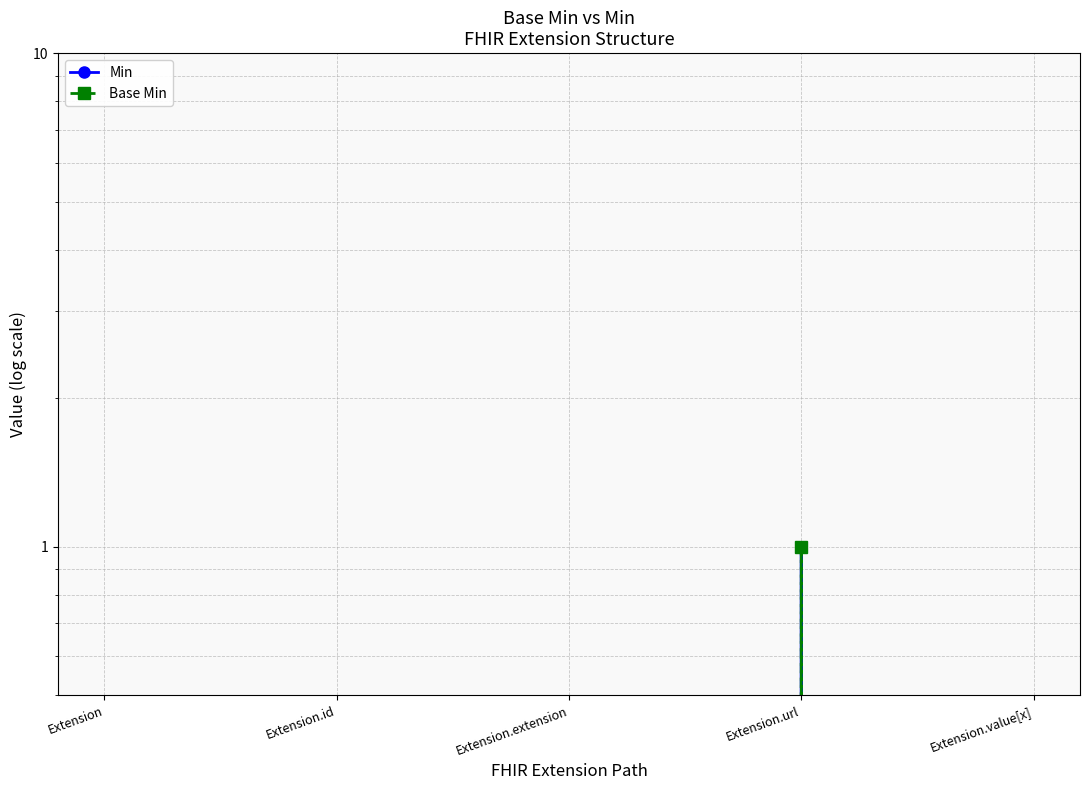

How many values in Min are above zero?

1